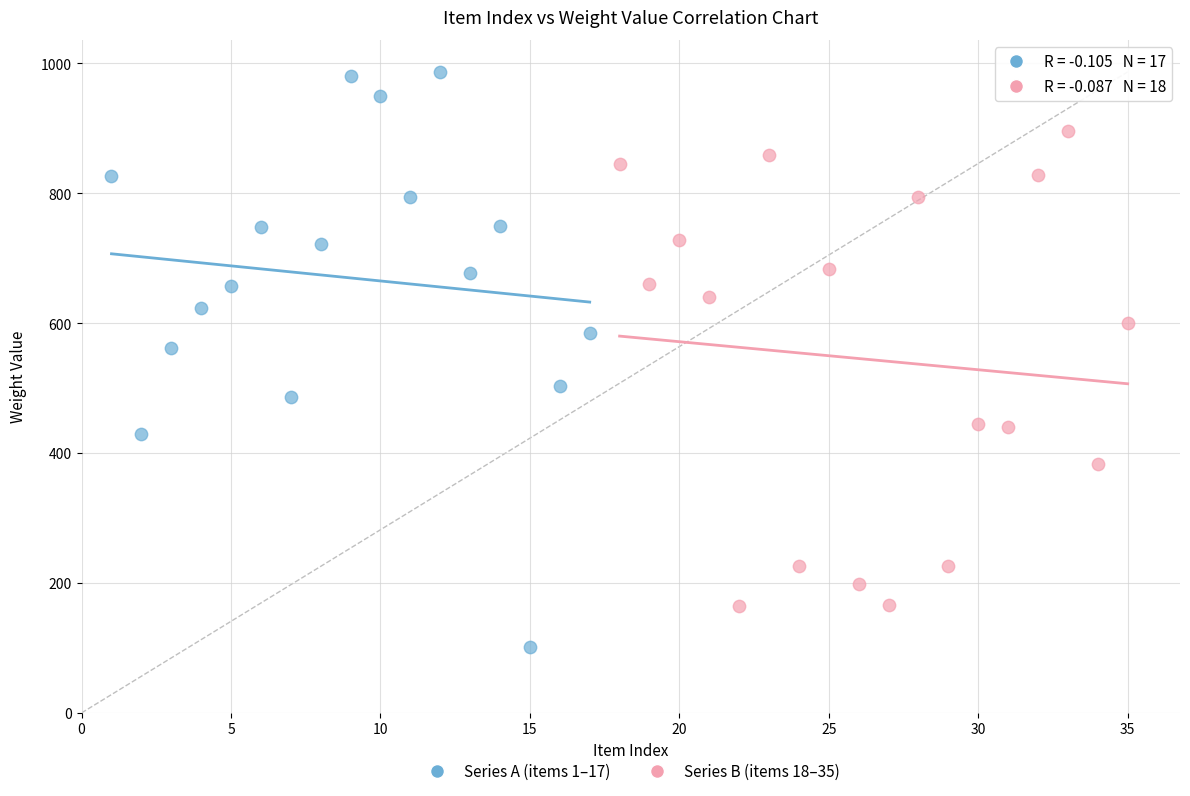

Which series has the largest Y range (max minus min)?

Series A (items 1–17)